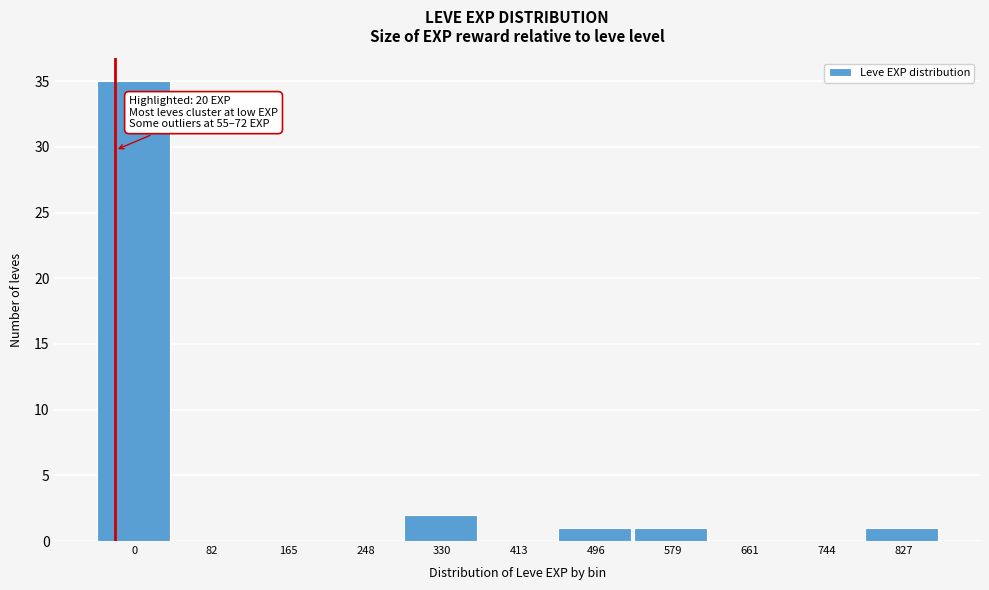

Reading left to right, extract all data points from this chart.

0=35	82=0	165=0	248=0	330=2	413=0	496=1	579=1	661=0	744=0	827=1